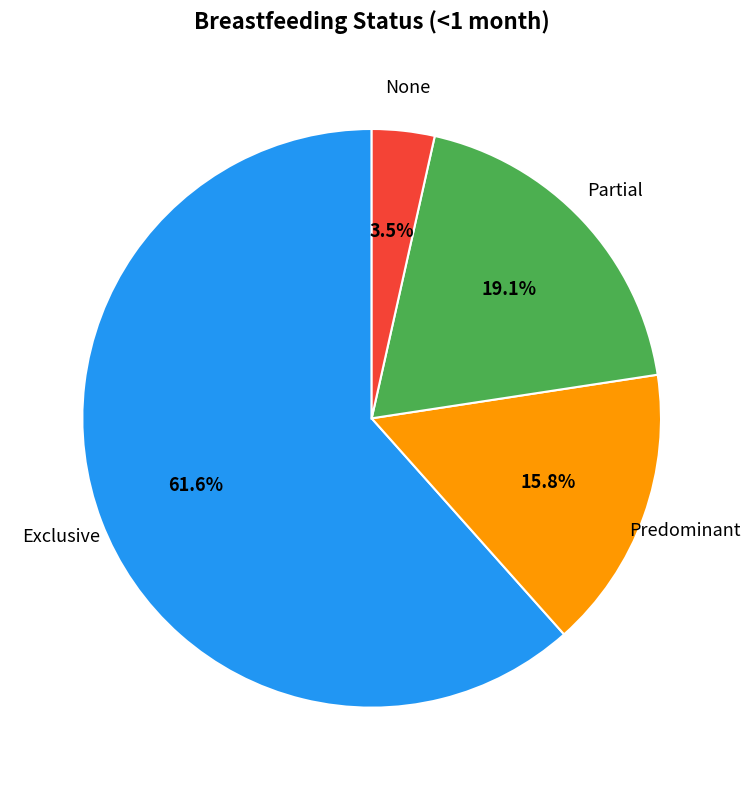

To the nearest percent, what is the difference between the largest and smallest slice percentages?

58%